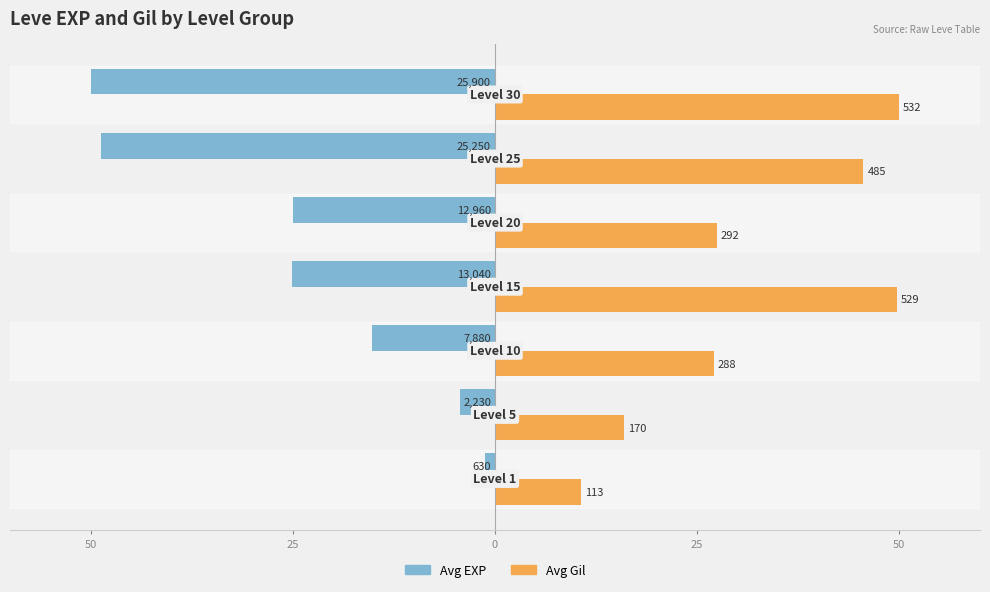

What are all the series names shown in the legend?

Avg EXP, Avg Gil